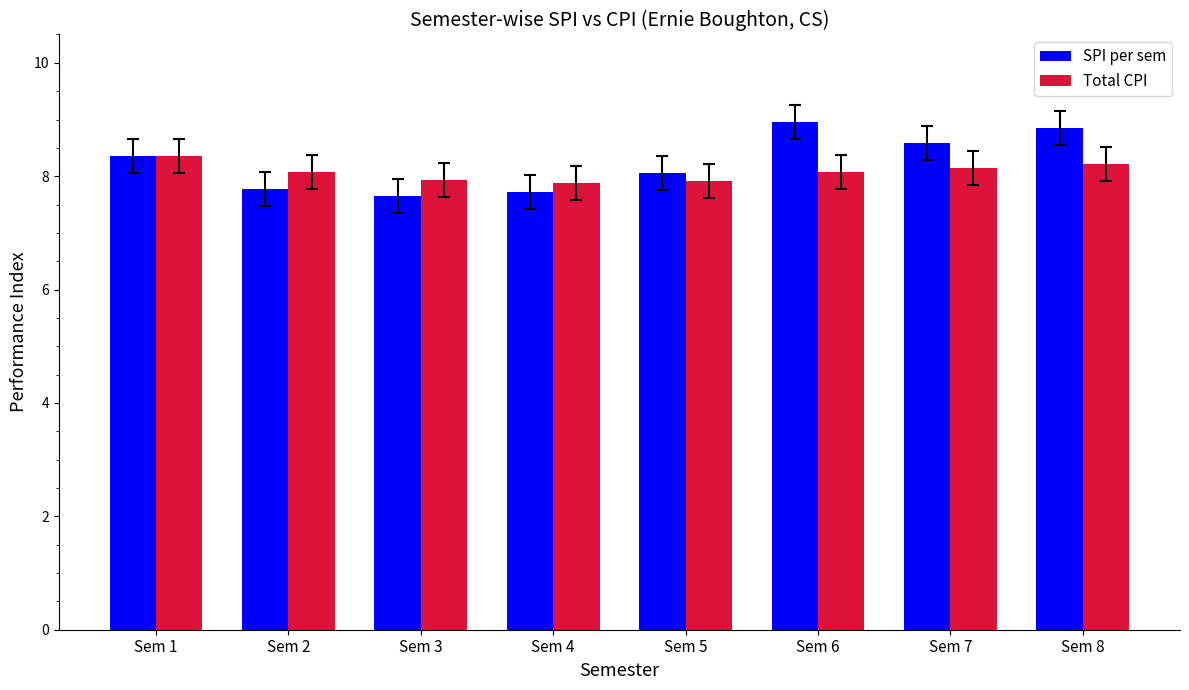

What is the value of the SPI per sem bar at the 5th from the left?

8.1